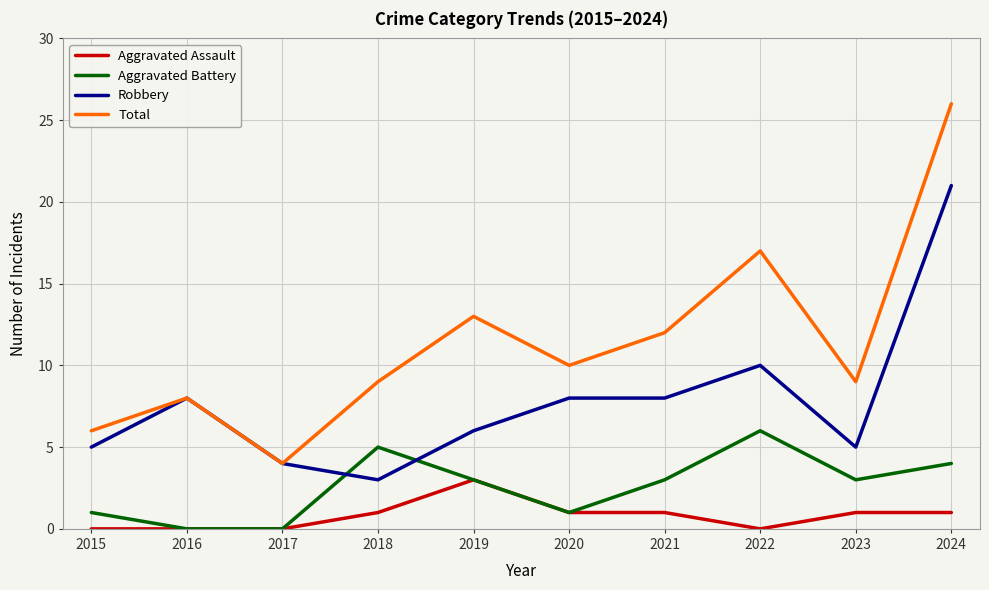

List the series in order of their peak value, highest first.

Total, Robbery, Aggravated Battery, Aggravated Assault